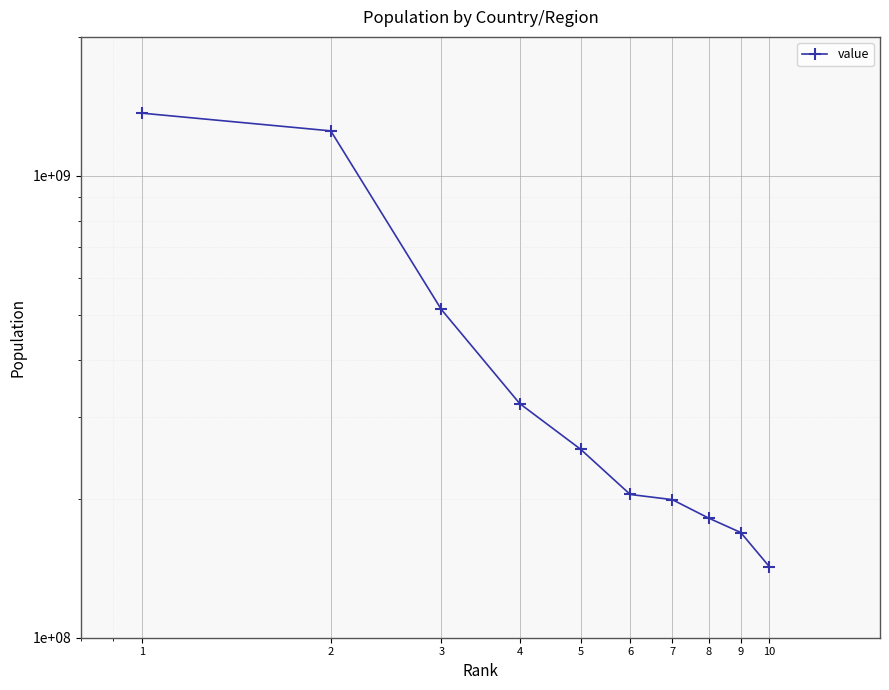

Reading left to right, list all the values displayed in this chart.

1367485388	1251695584	513949445	321368864	255993674	204259812	199085847	181562056	168957745	142423773